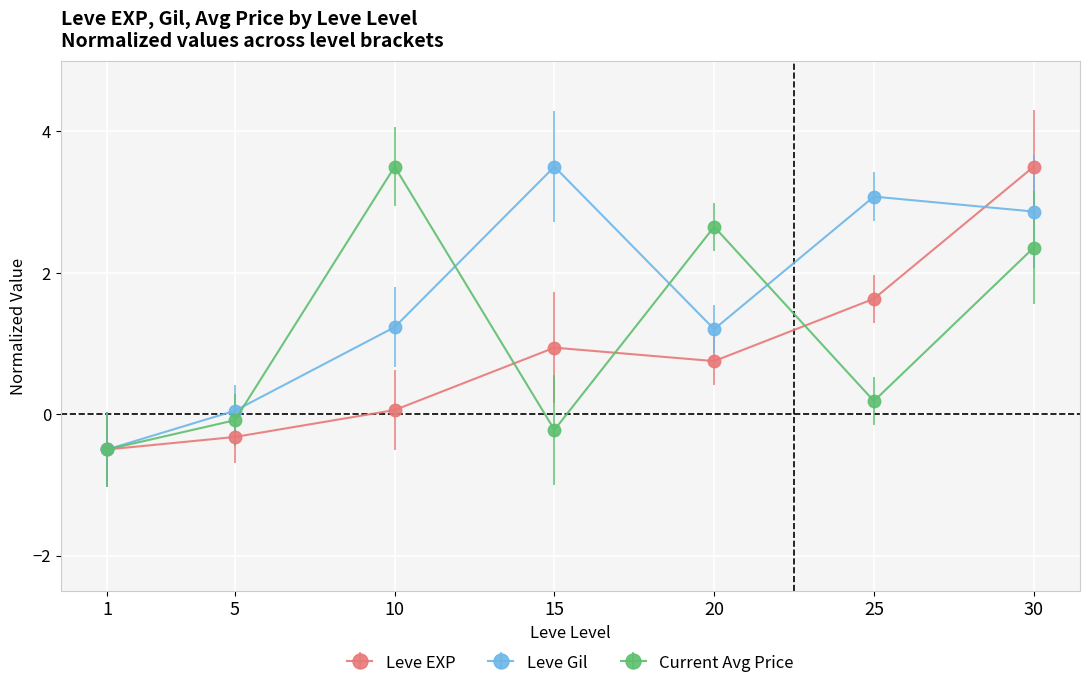

At 10, list the series in order from largest to smallest.

Current Avg Price, Leve Gil, Leve EXP